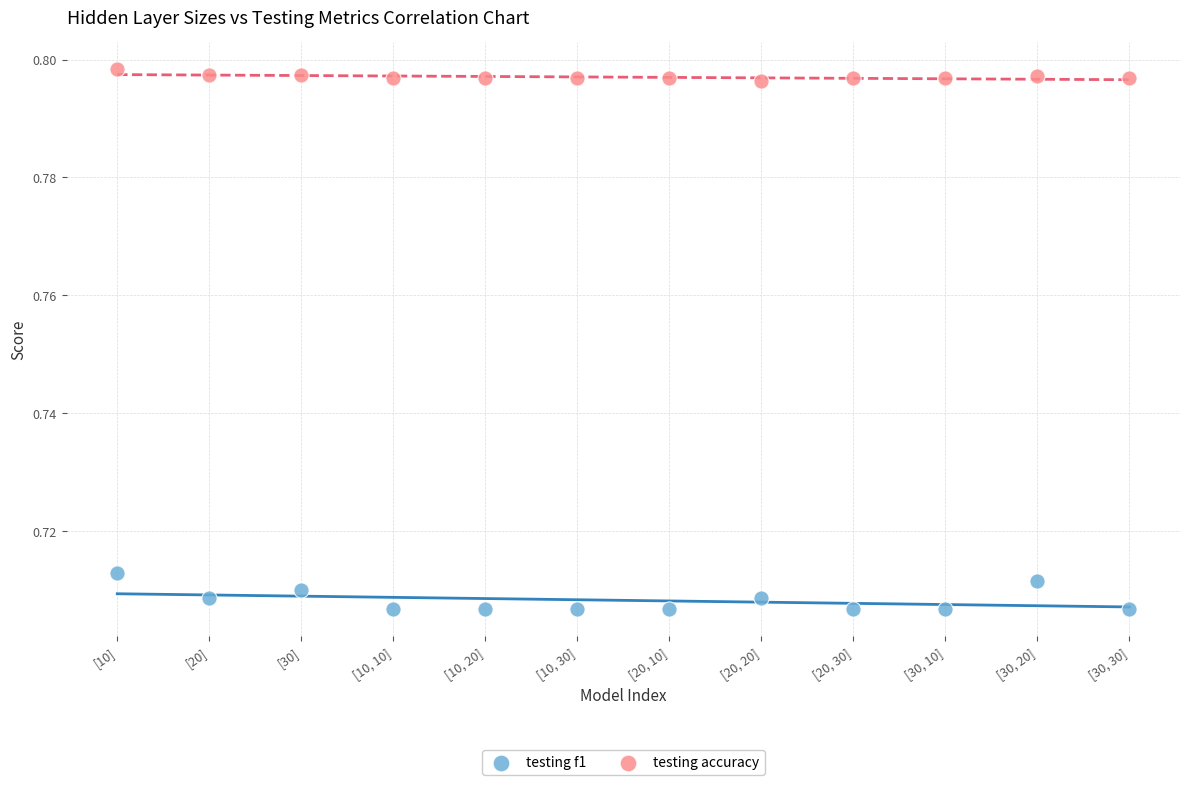

Which series reaches the maximum Y coordinate?

testing accuracy